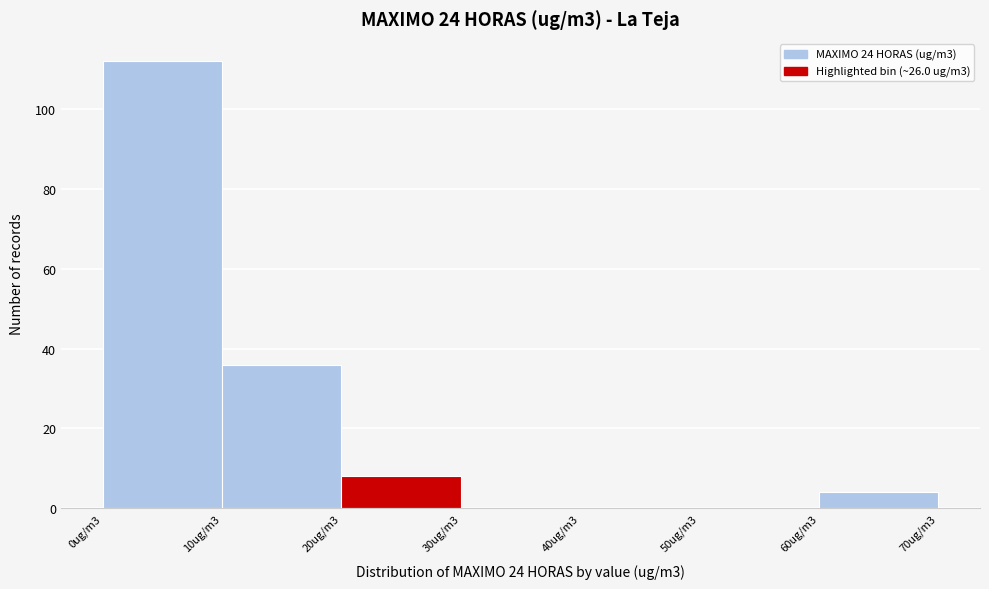

Reading right to left, what are all the values shown in this chart?

60ug/m3=4	50ug/m3=0	40ug/m3=0	30ug/m3=0	20ug/m3=8	10ug/m3=36	0ug/m3=112